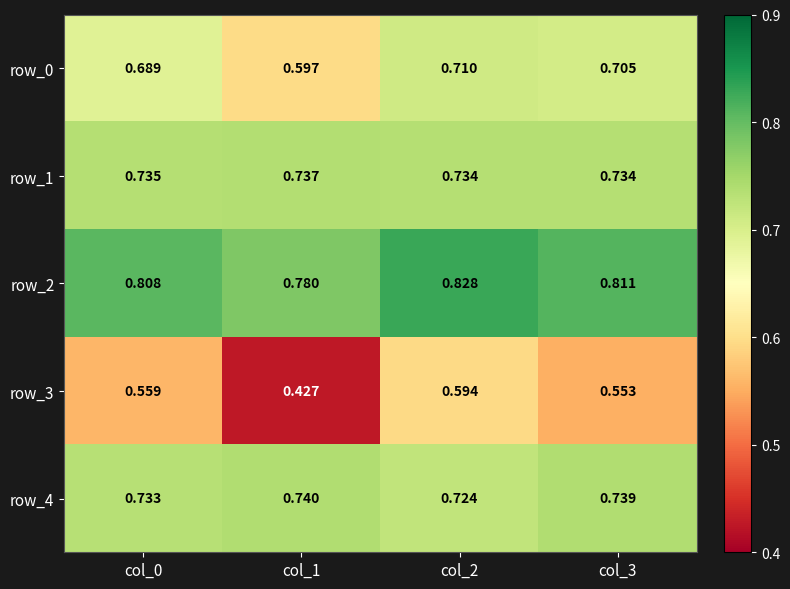

Which category has the highest value in the row_1 series?

col_1